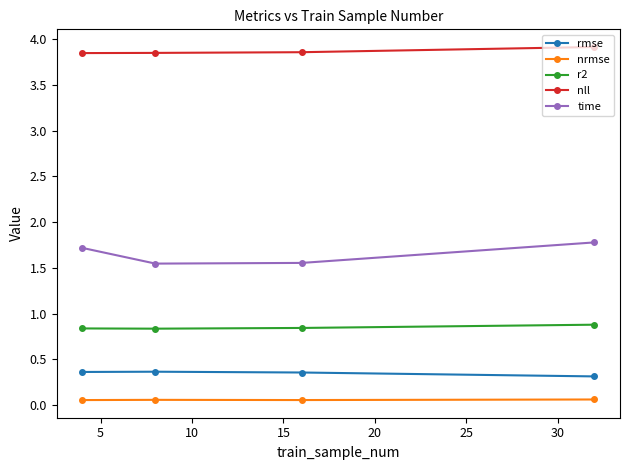

Count the nll values in the range 3 to 4.

4